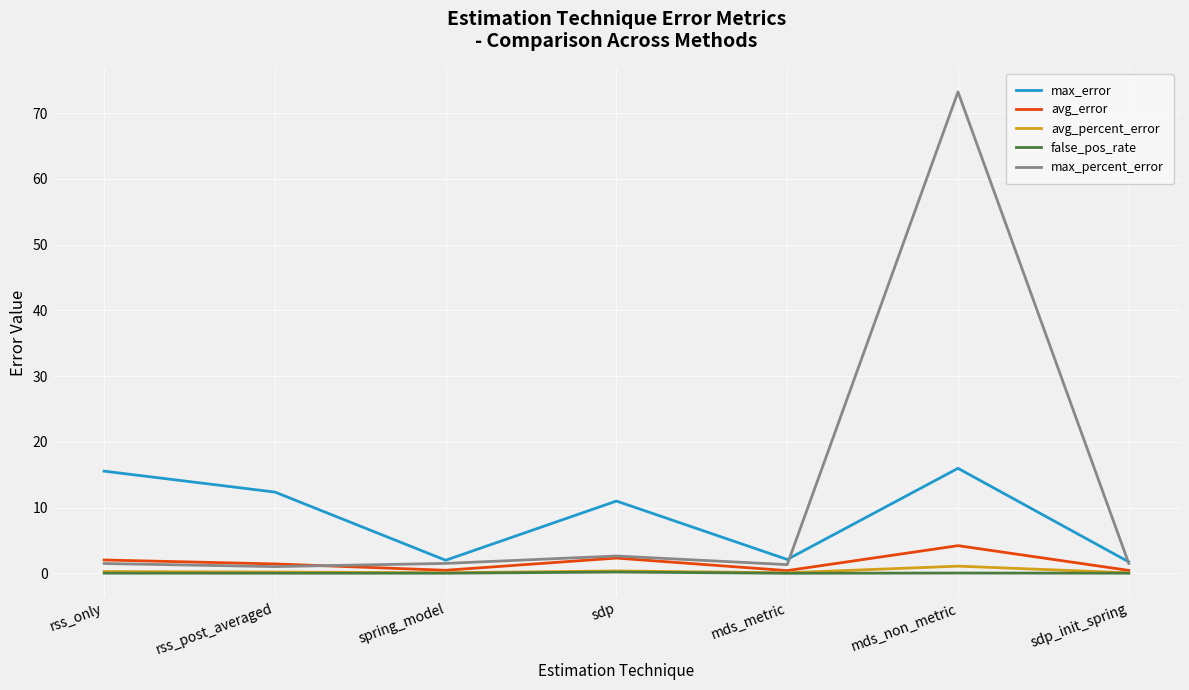

Is it true that max_percent_error equals 1.5 at rss_only?

True